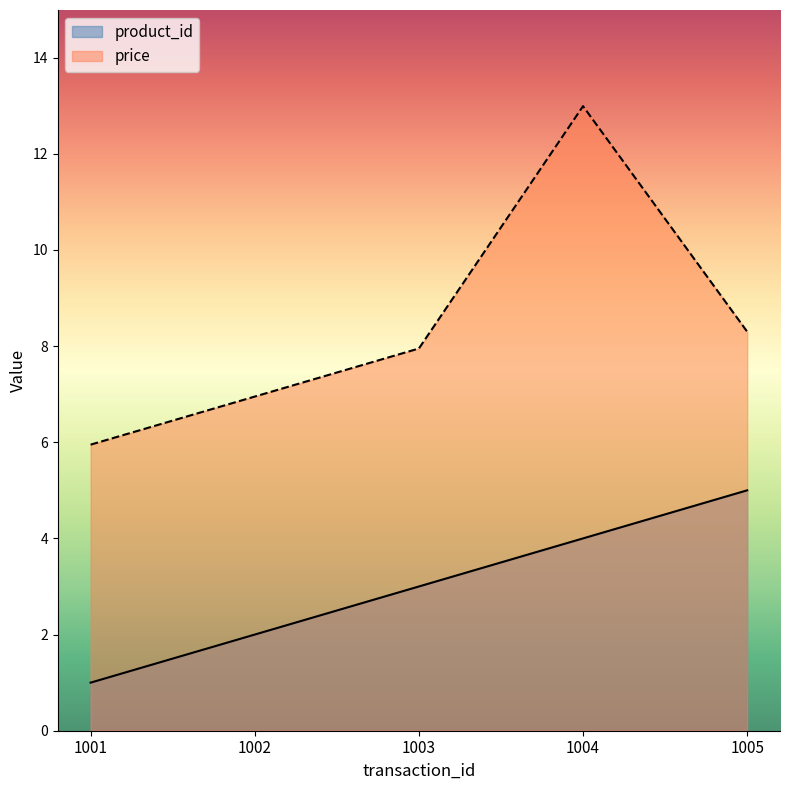

True or false: product_id and price cross at least once.

False